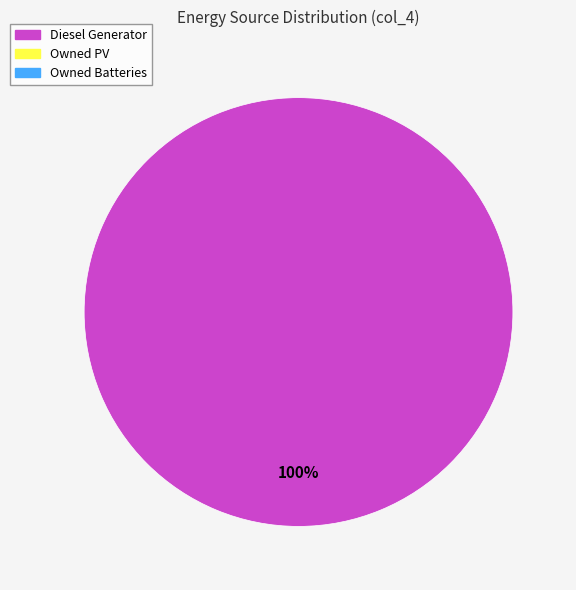

Is there a majority slice in this chart?

Yes